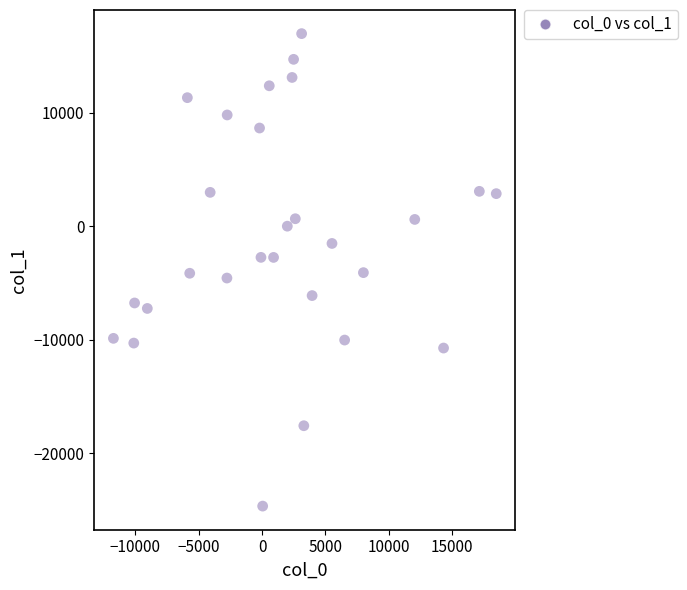

What is the range of Y values (max minus min)?

41625.5